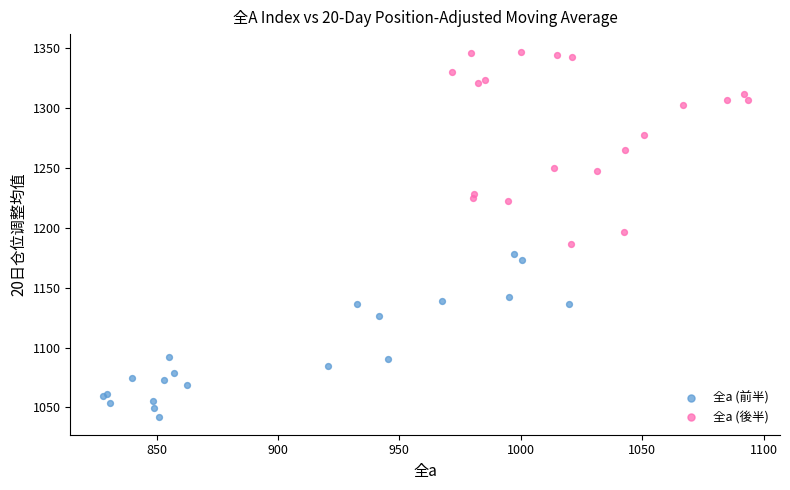

What are all the series names shown in the legend?

全a (前半), 全a (後半)